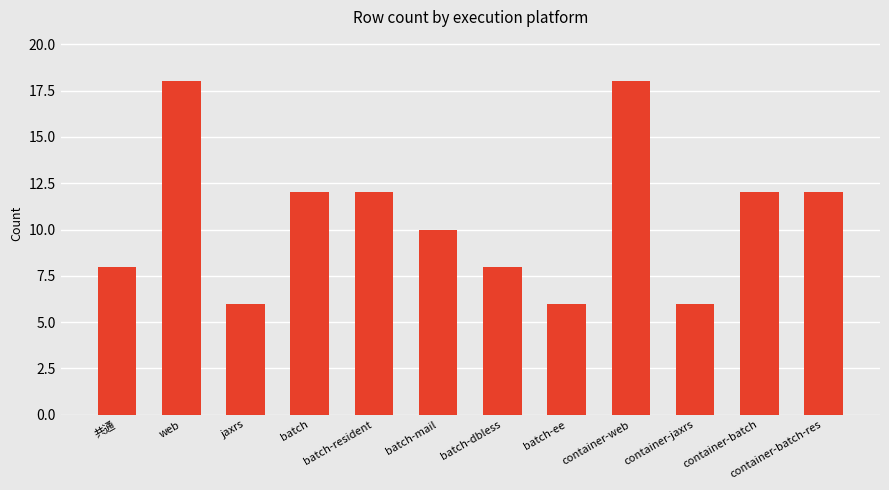

What is the minimum value shown in the chart?

6